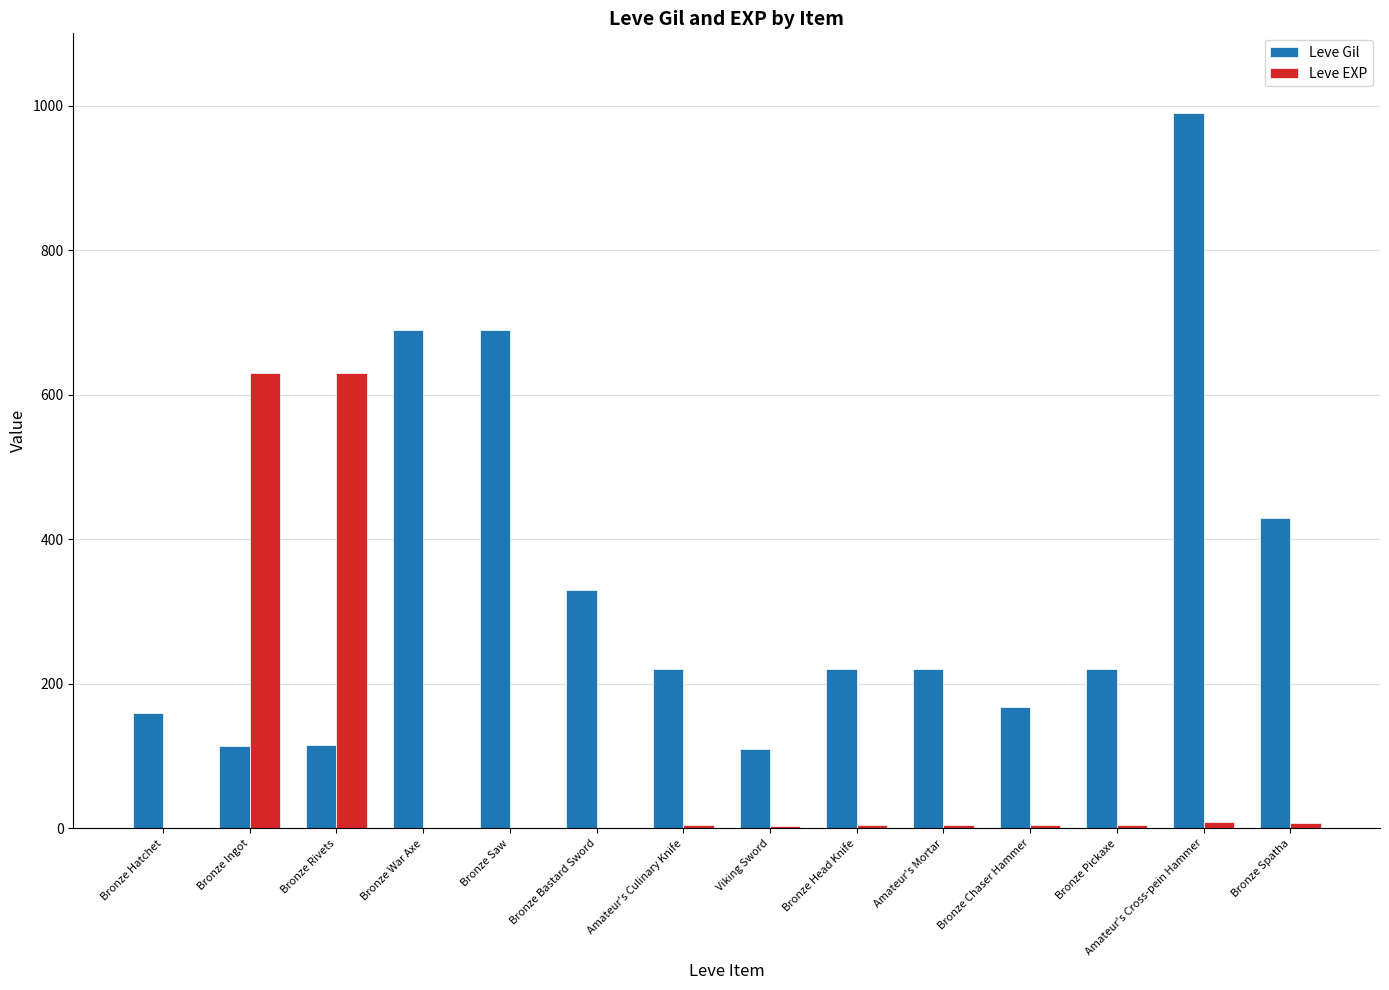

Which series has the largest total across all categories?

Leve Gil